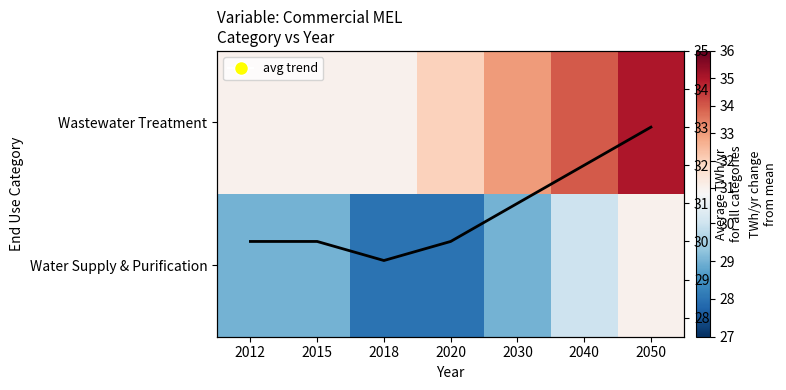

Between 2012 and 2015, which series saw the biggest shift?

Wastewater Treatment